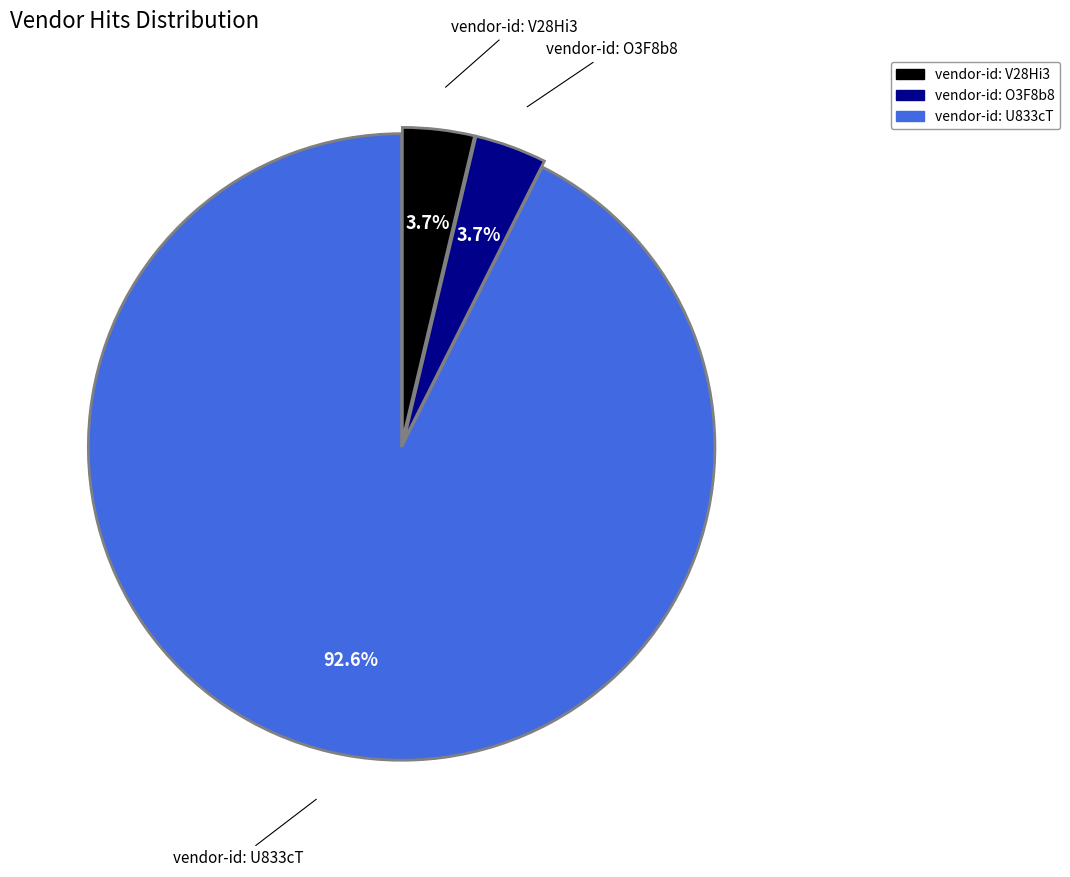

To the nearest percent, what portion does vendor-id: V28Hi3 represent?

4%